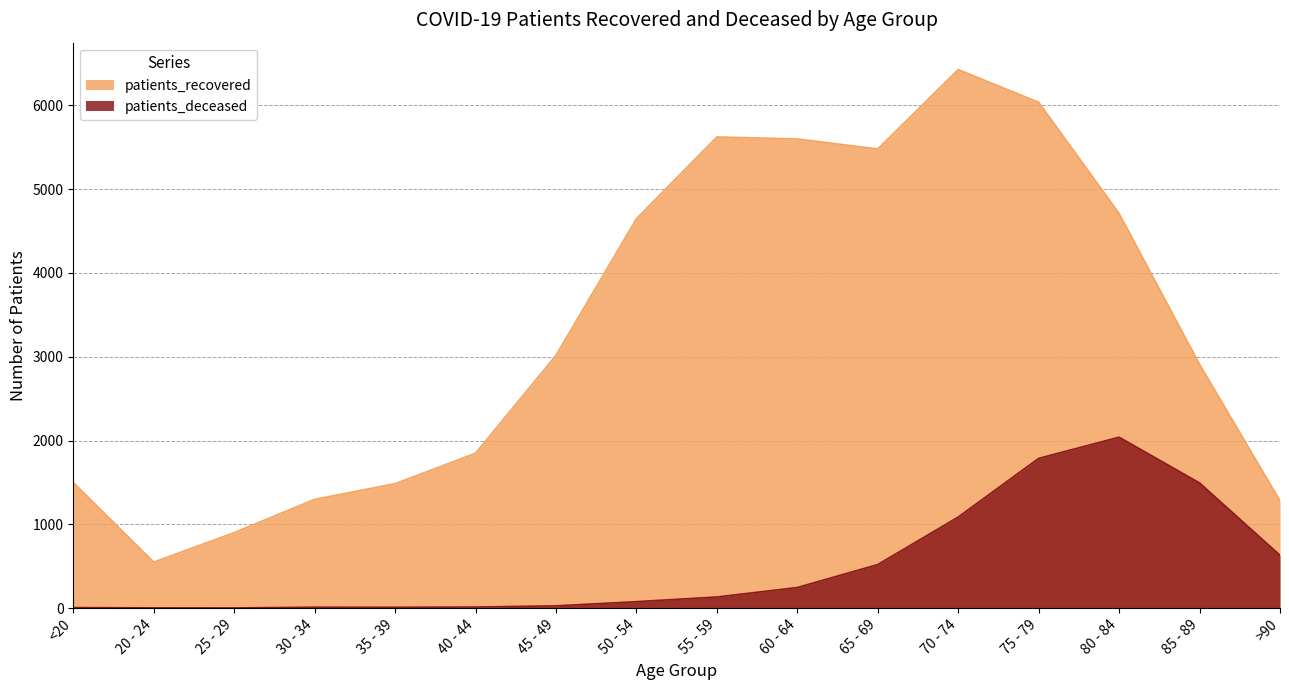

Where is the first local minimum for patients_deceased?

25 - 29